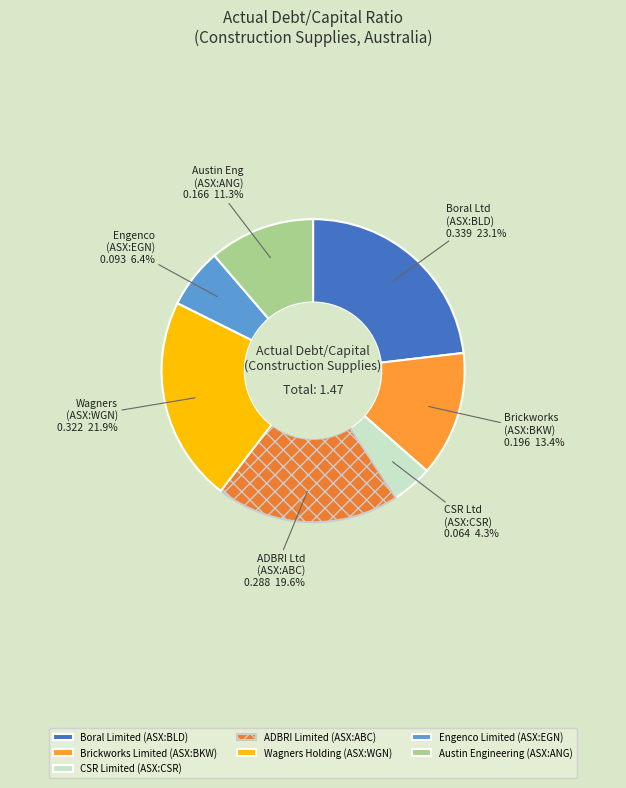

To the nearest percent, what is the average slice percentage?

14%